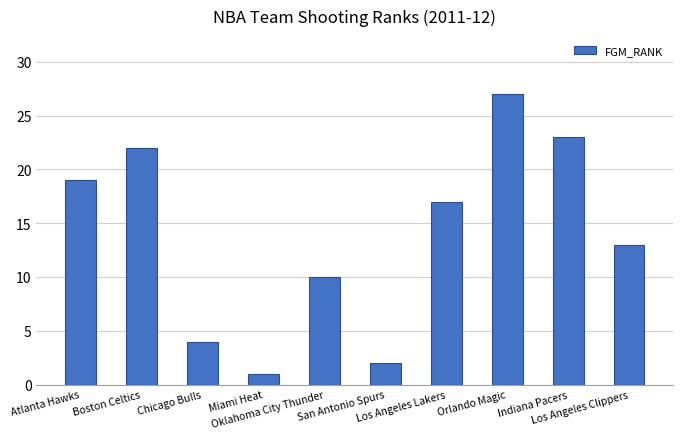

Reading left to right, transcribe all the data shown in this chart.

19	22	4	1	10	2	17	27	23	13